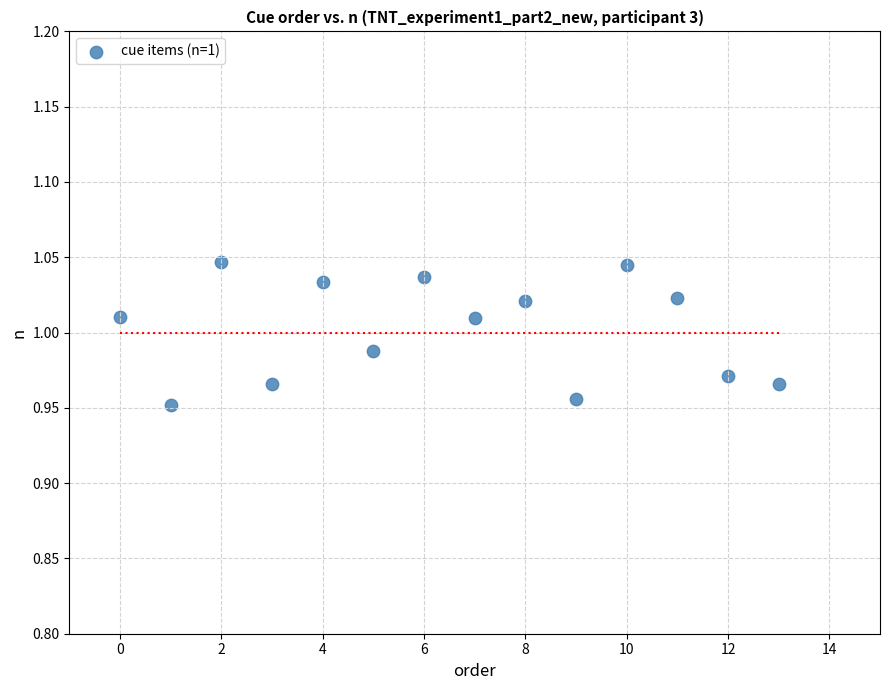

How many points are shown in the scatter plot?

14